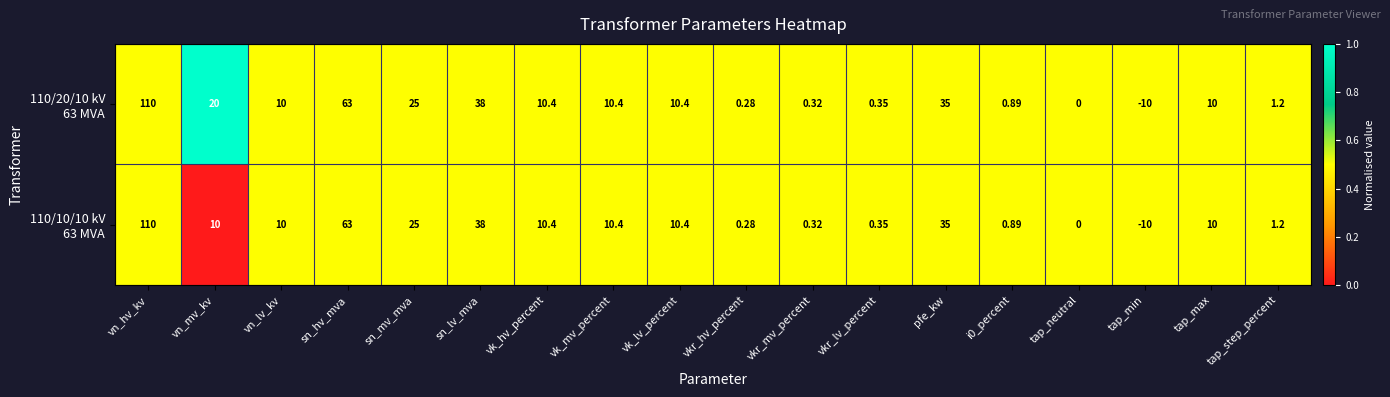

At which category is the sum across all series the highest?

vn_hv_kv